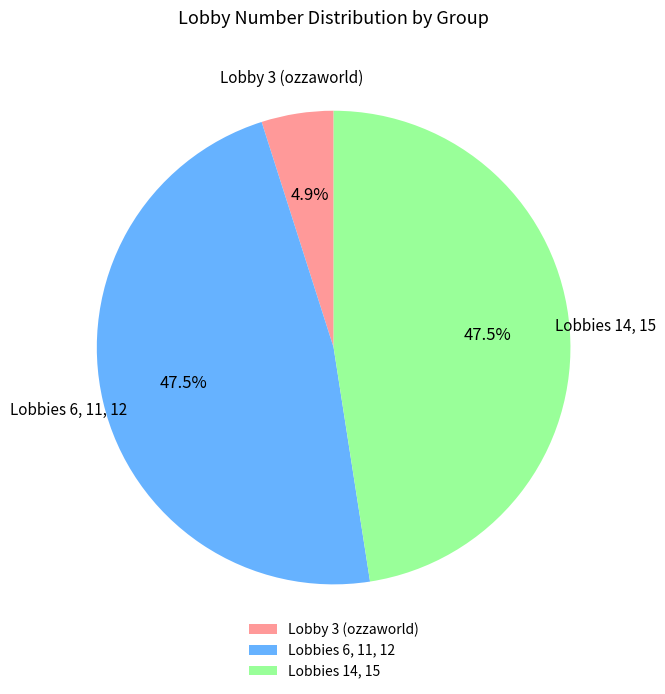

Between Lobbies 14, 15 and Lobby 3 (ozzaworld), which is larger?

Lobbies 14, 15